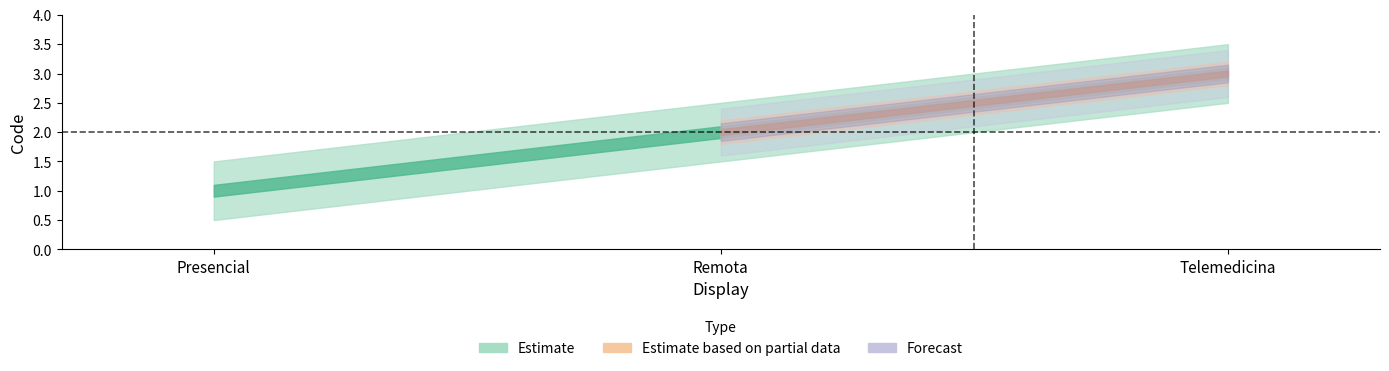

How many series are shown in this chart?

3